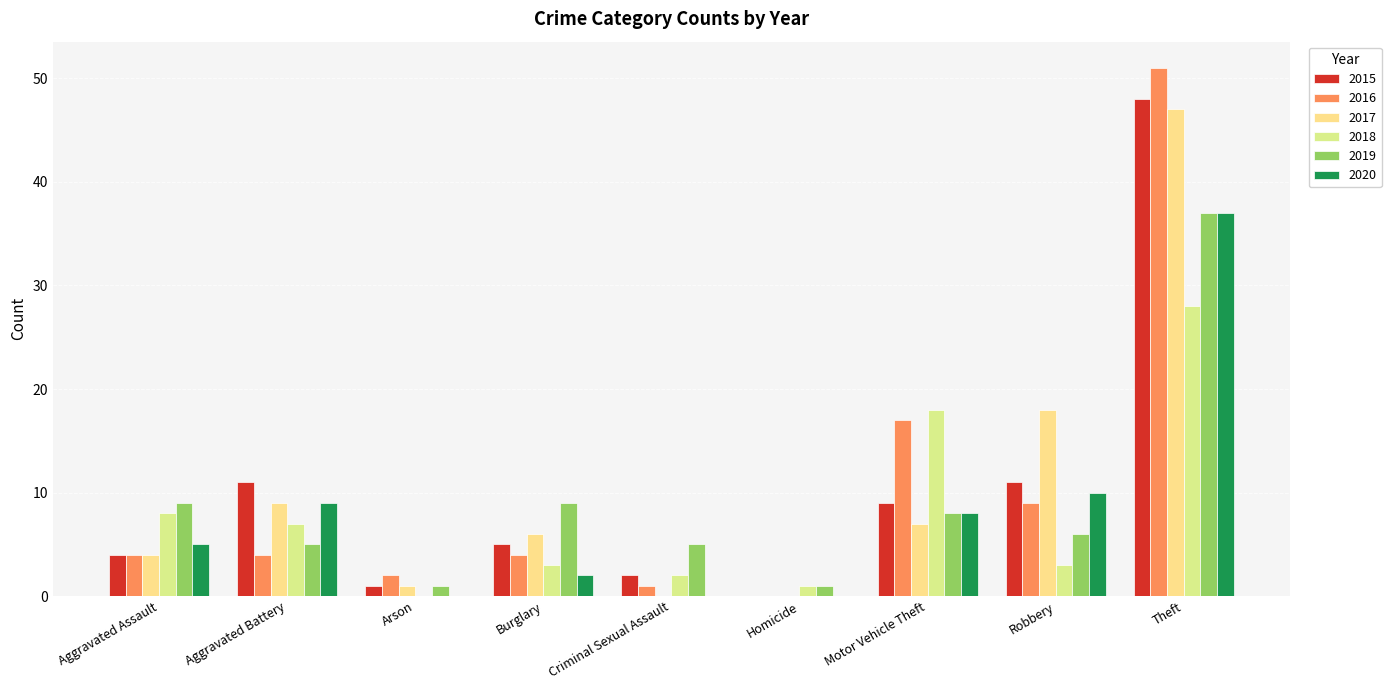

At how many categories does at least one series exceed 18?

1